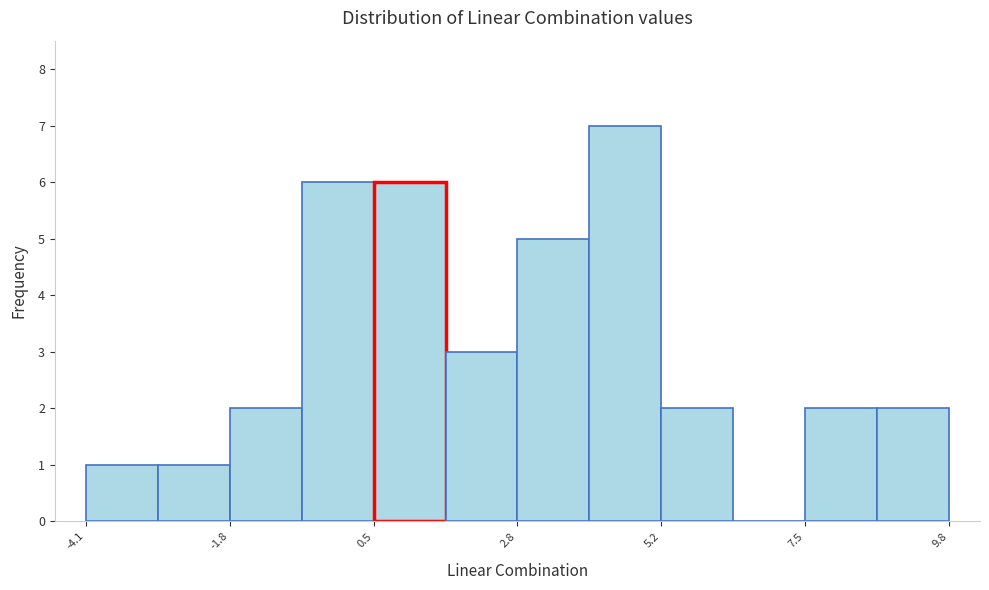

Read against the x-axis, roughly where is the centre of the tallest bar?

4.5